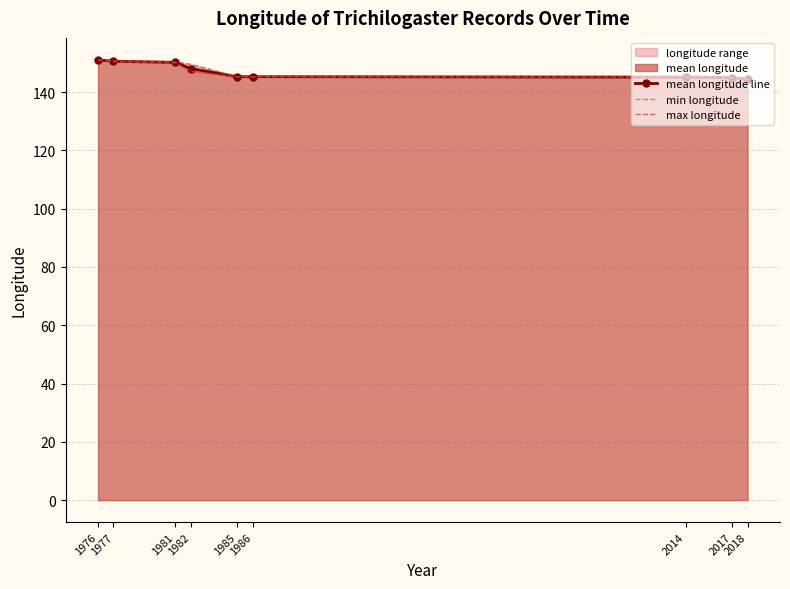

Which category has the highest value in the max longitude series?

1976